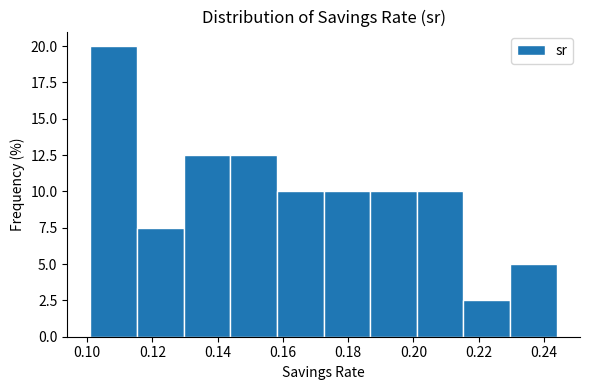

Which range on the x-axis has the tallest bar?

0.102 to 0.116